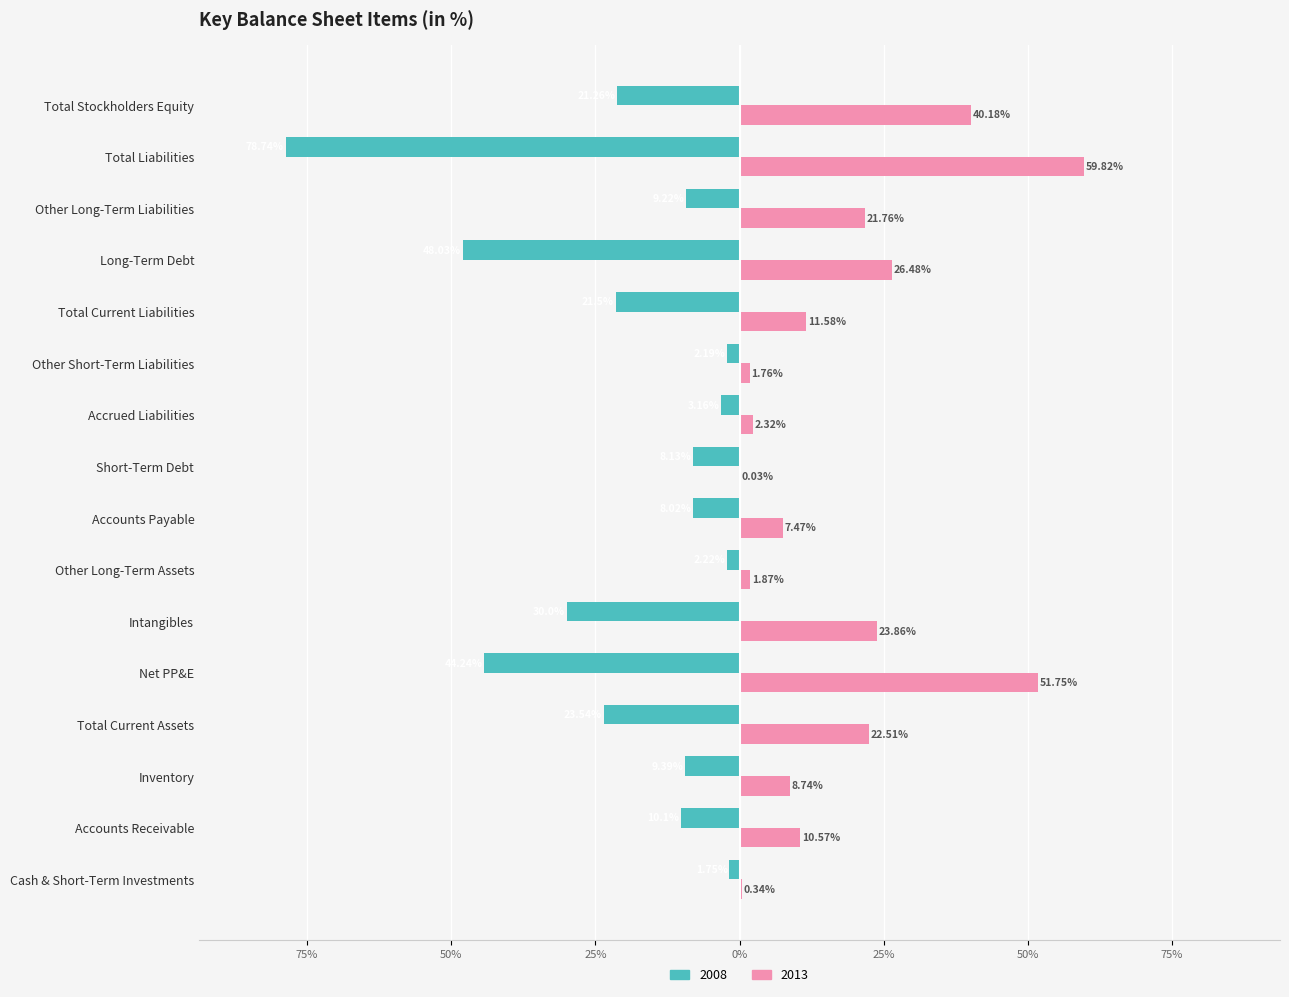

What is the approximate value of 2008 at Accrued Liabilities?

-3.2